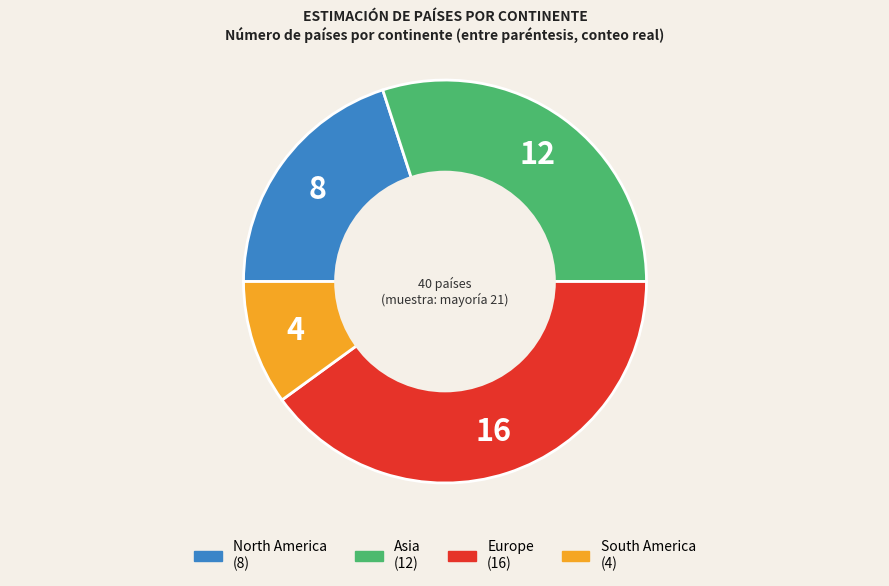

Is there a majority slice in this chart?

No